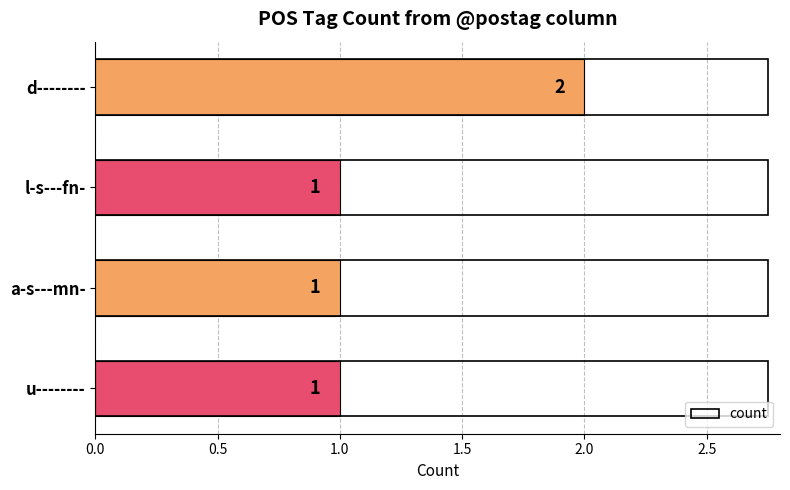

The value at d-------- is 2. True or false?

True